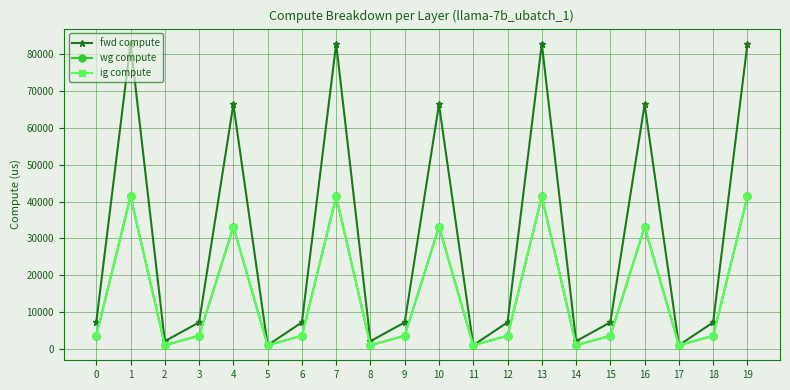

What are all the series names shown in the legend?

fwd compute, wg compute, ig compute